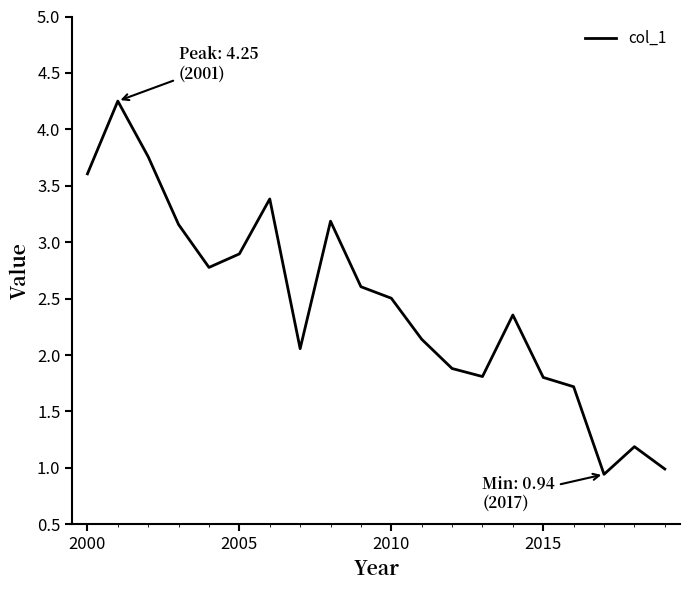

What is the smallest value displayed?

0.9